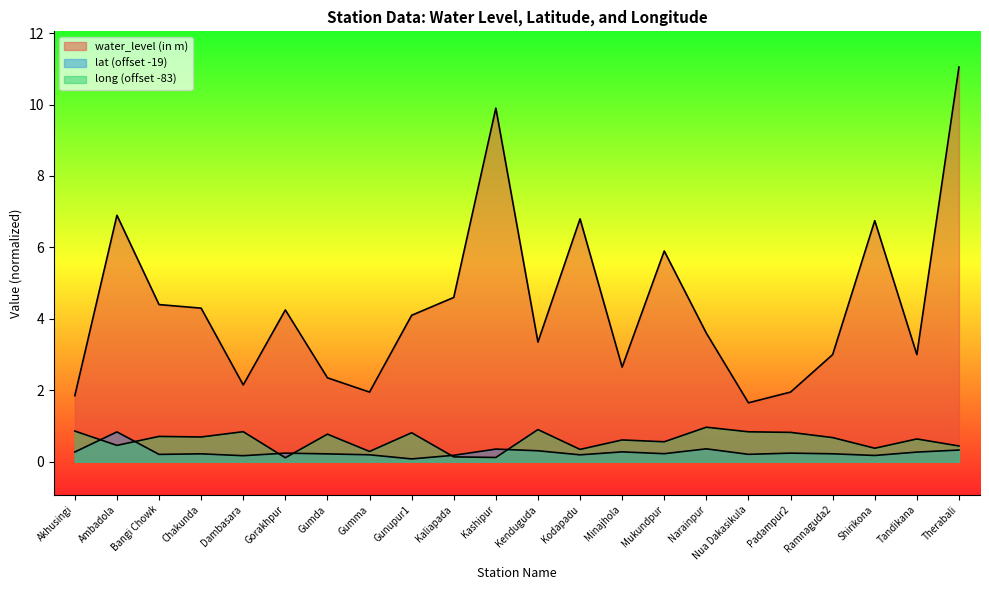

At which category does the chart reach its minimum across all series?

Gunupur1